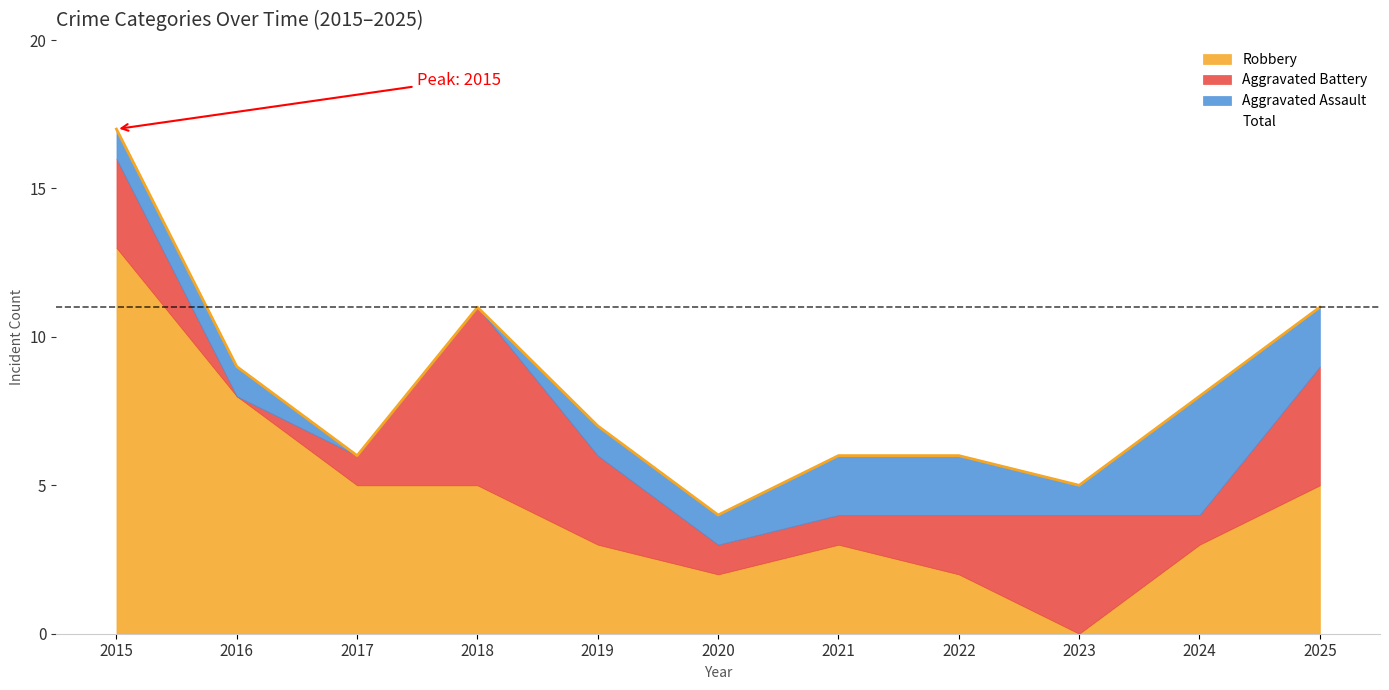

Which series changed the most between 2016 and 2018?

Aggravated Battery